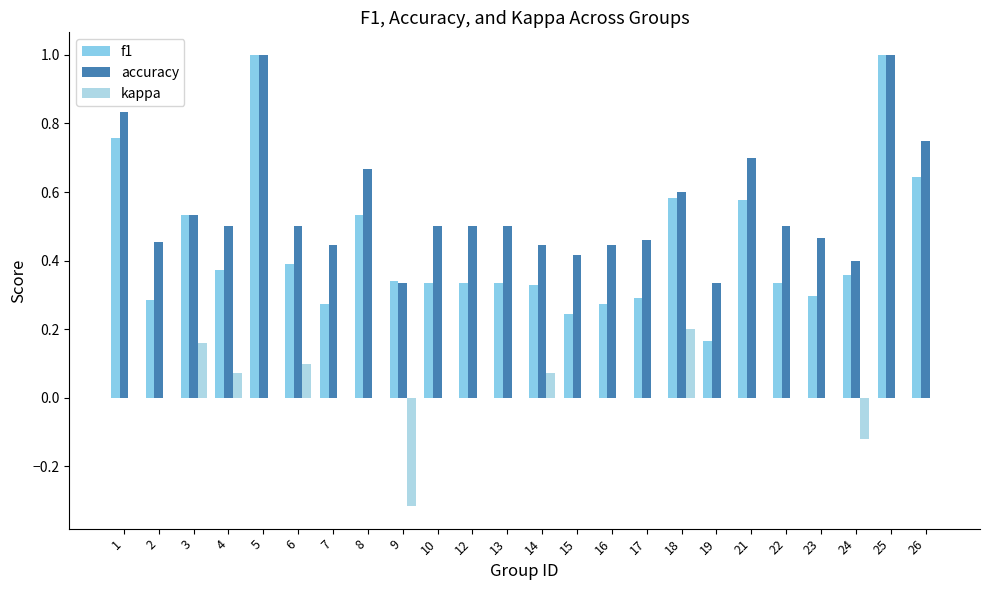

Rank the categories by f1 value from highest to lowest.

5, 25, 1, 26, 18, 21, 3, 8, 6, 4, 24, 9, 10, 12, 13, 22, 14, 23, 17, 2, 7, 16, 15, 19